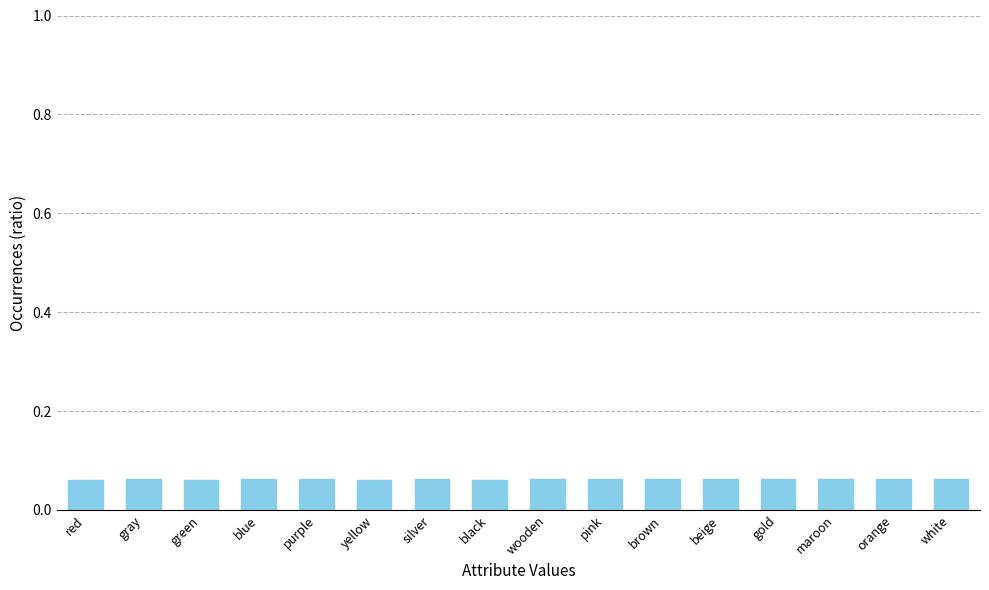

What is the sum of all values?

1.0